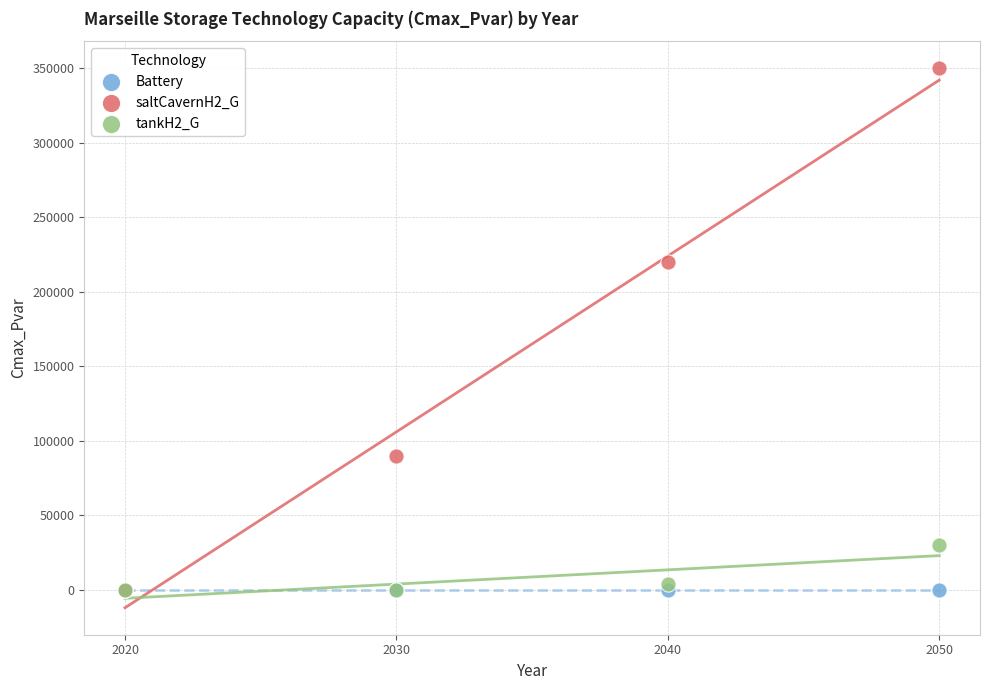

Across all series, what Y value is closest to 175007?

220014.9